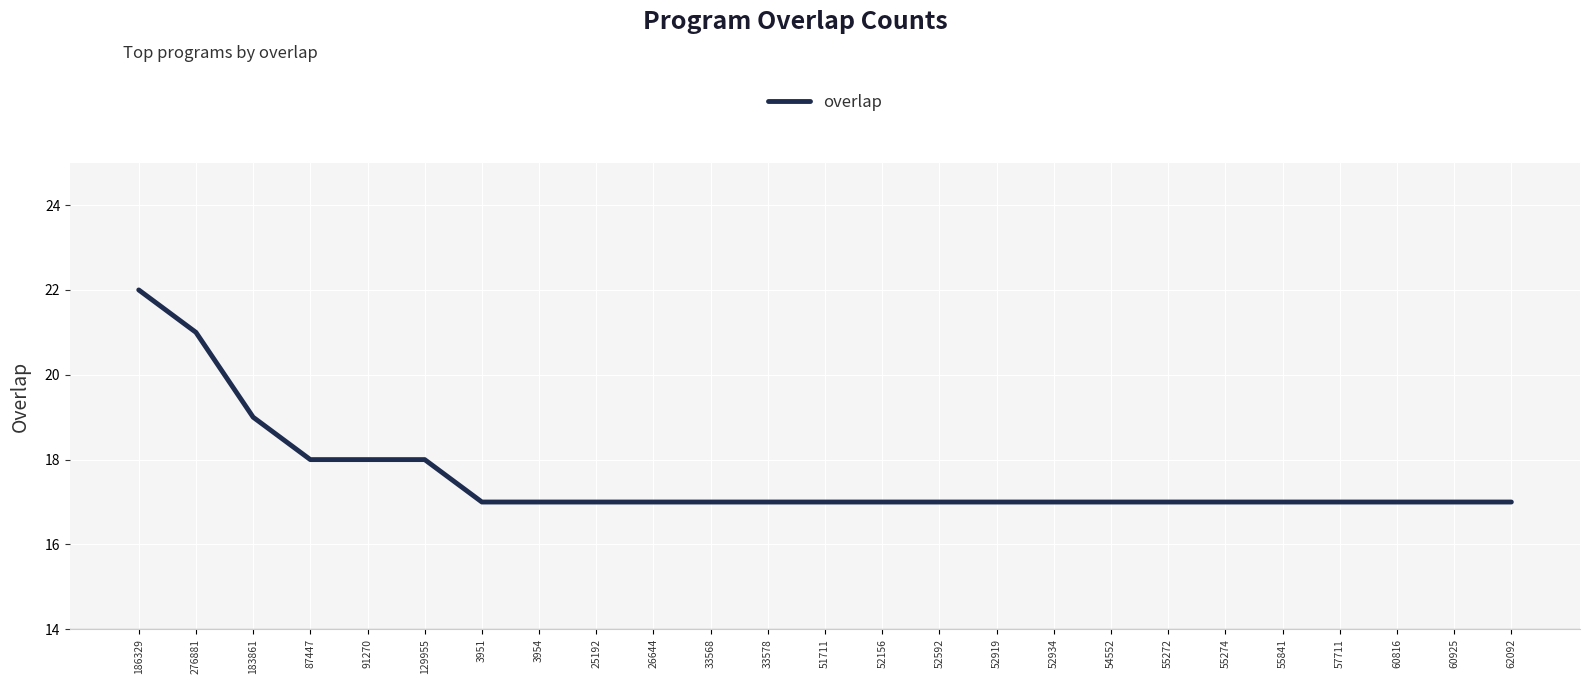

Reading left to right, list all the values displayed in this chart.

22	21	19	18	18	18	17	17	17	17	17	17	17	17	17	17	17	17	17	17	17	17	17	17	17